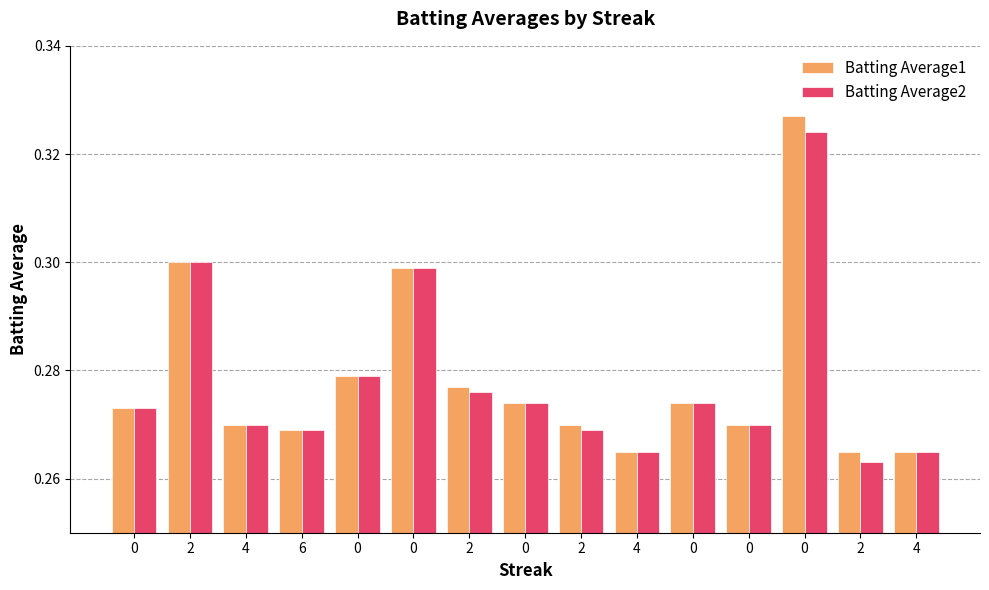

What is the greatest value displayed?

0.3